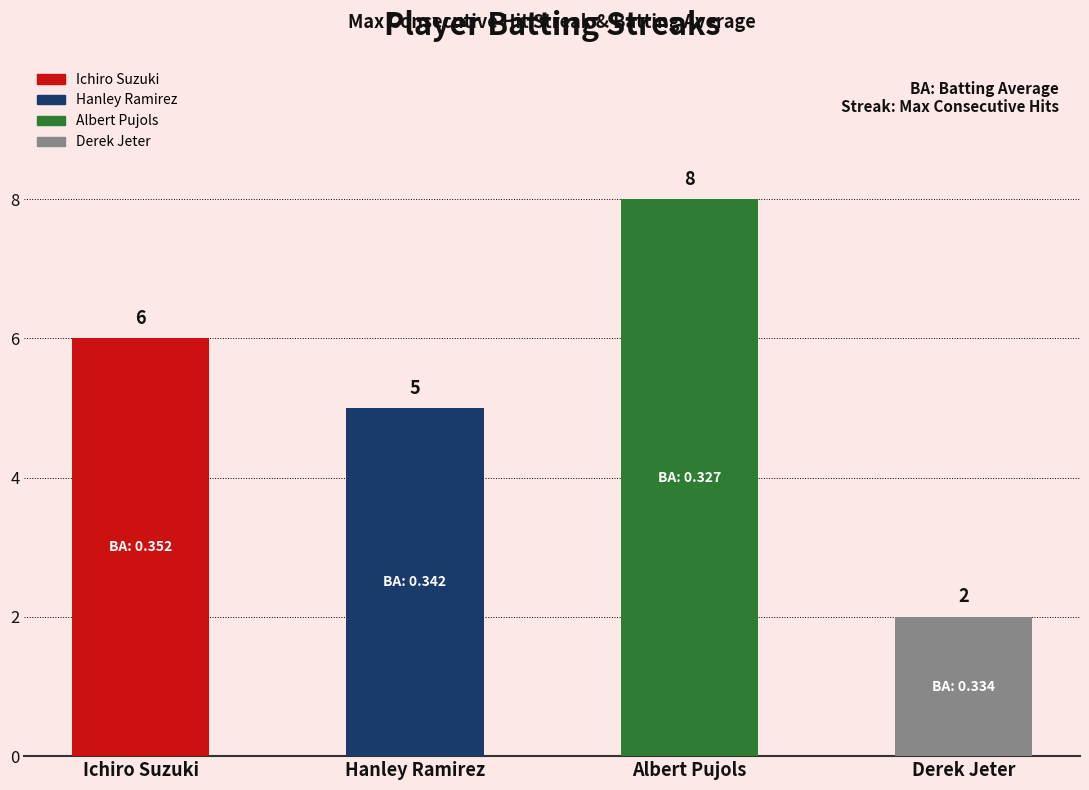

What is the value of the 4th bar from the left?

2